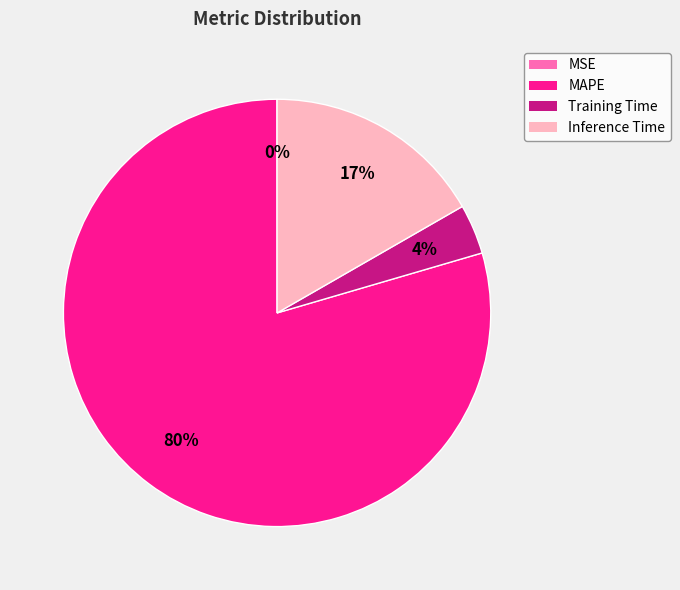

Does any single category account for the majority?

Yes